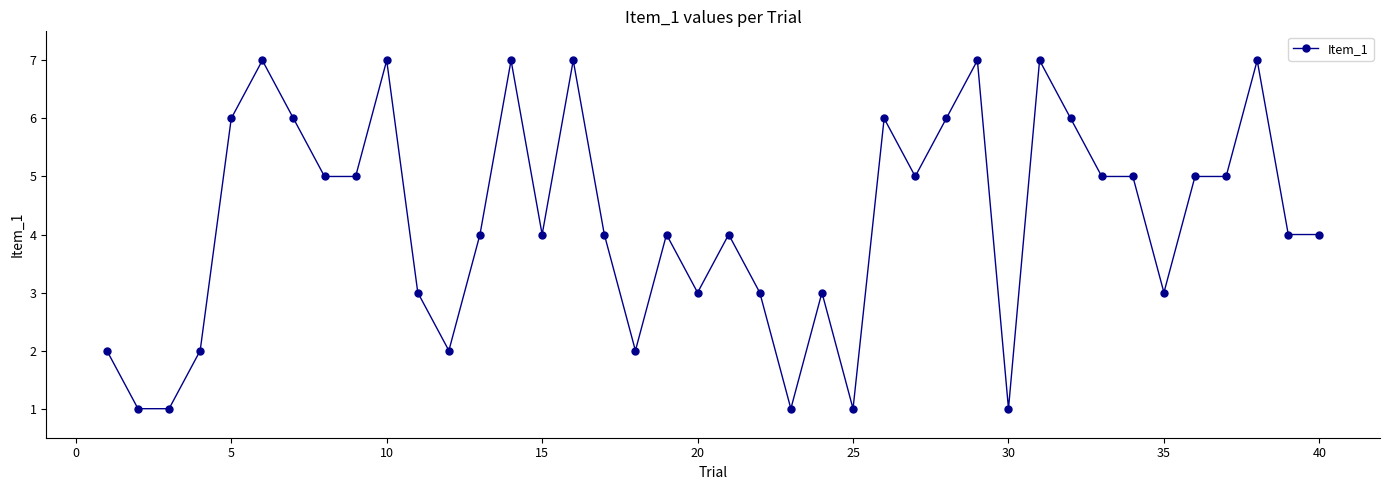

True or false: the data has more than 1 interior local peaks.

True